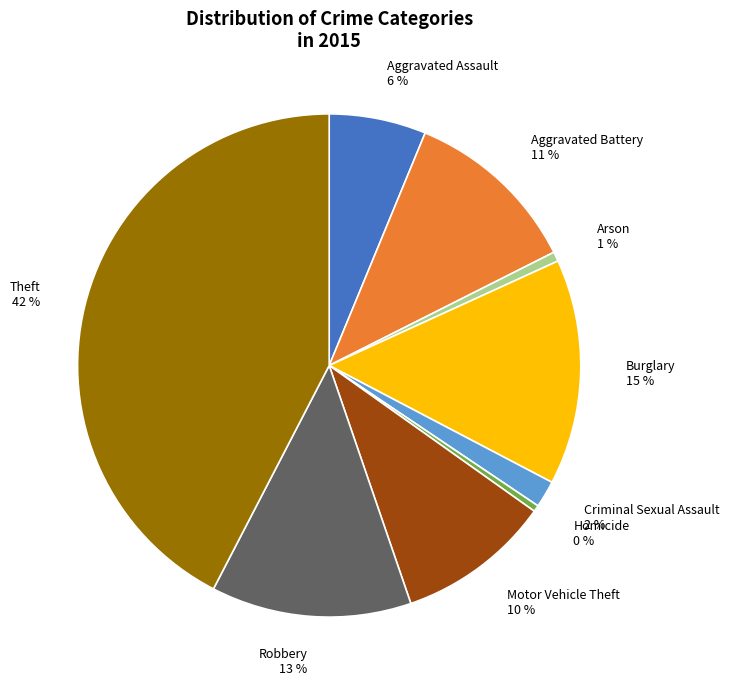

Is the sum of Arson and Motor Vehicle Theft greater than half?

No